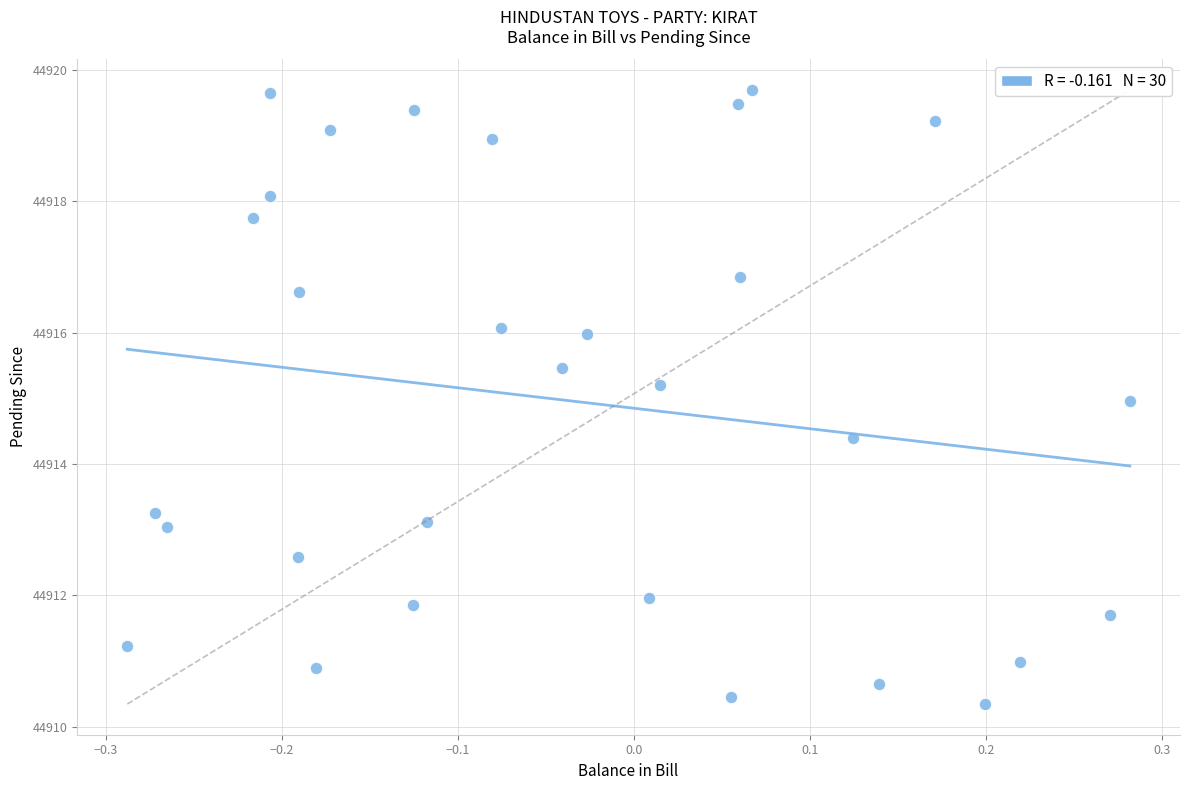

What is the range of X values (max minus min)?

0.6